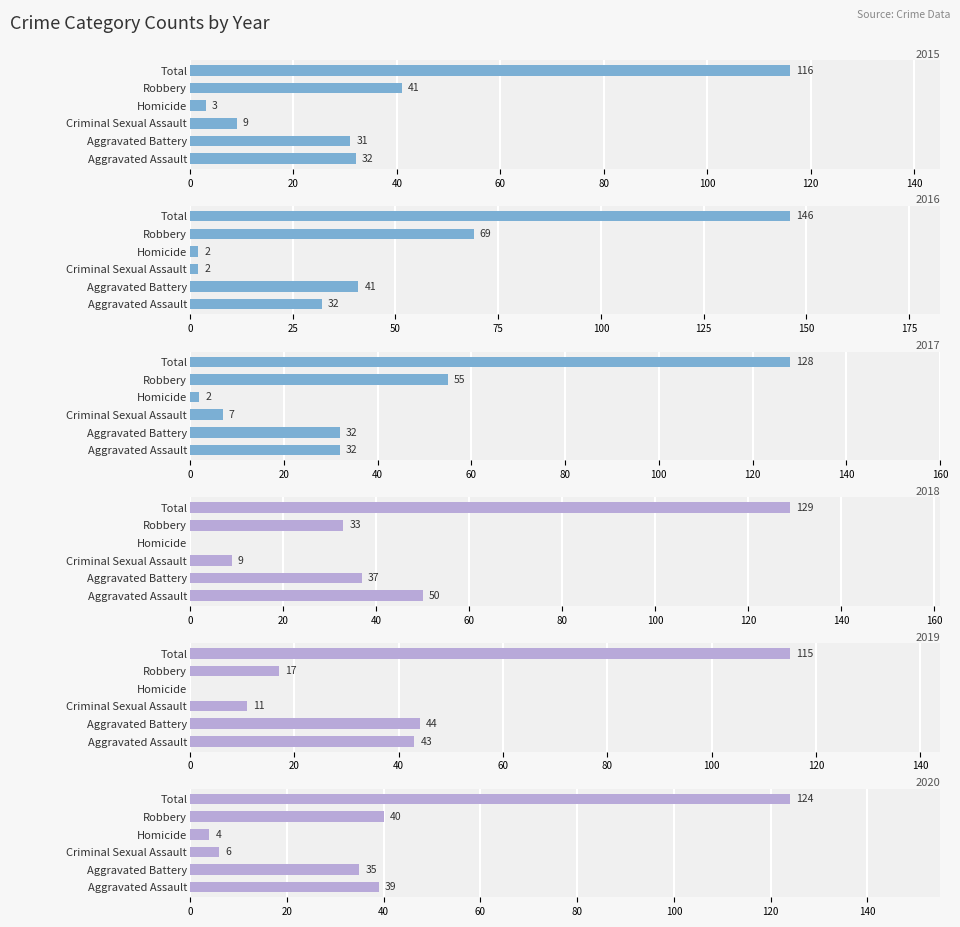

At which category is the sum across all series the highest?

Total